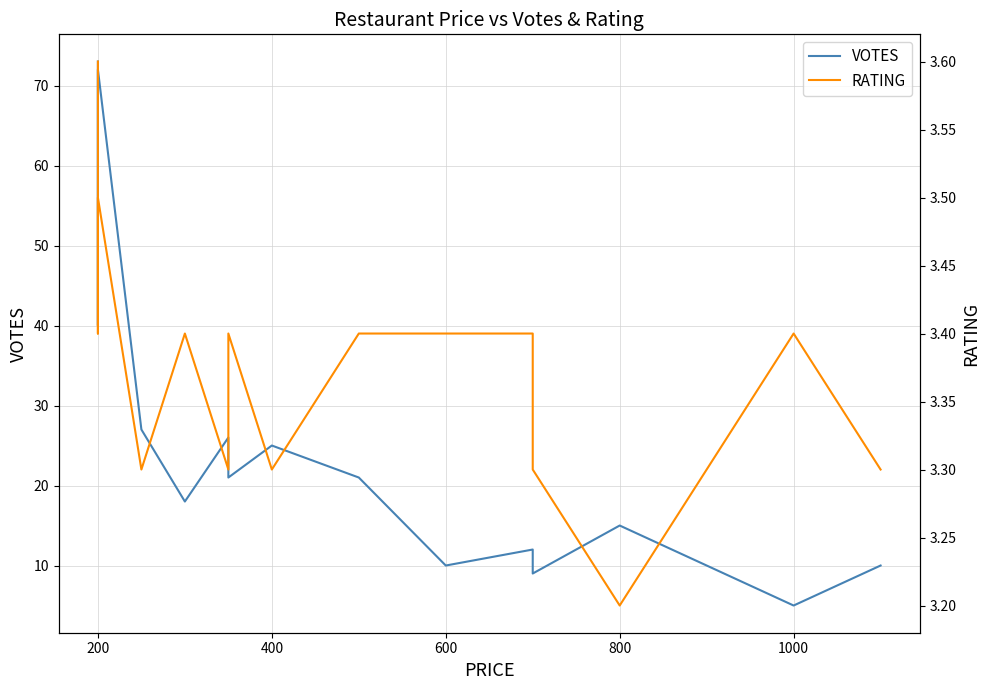

How many values in the VOTES series are below 21?

7